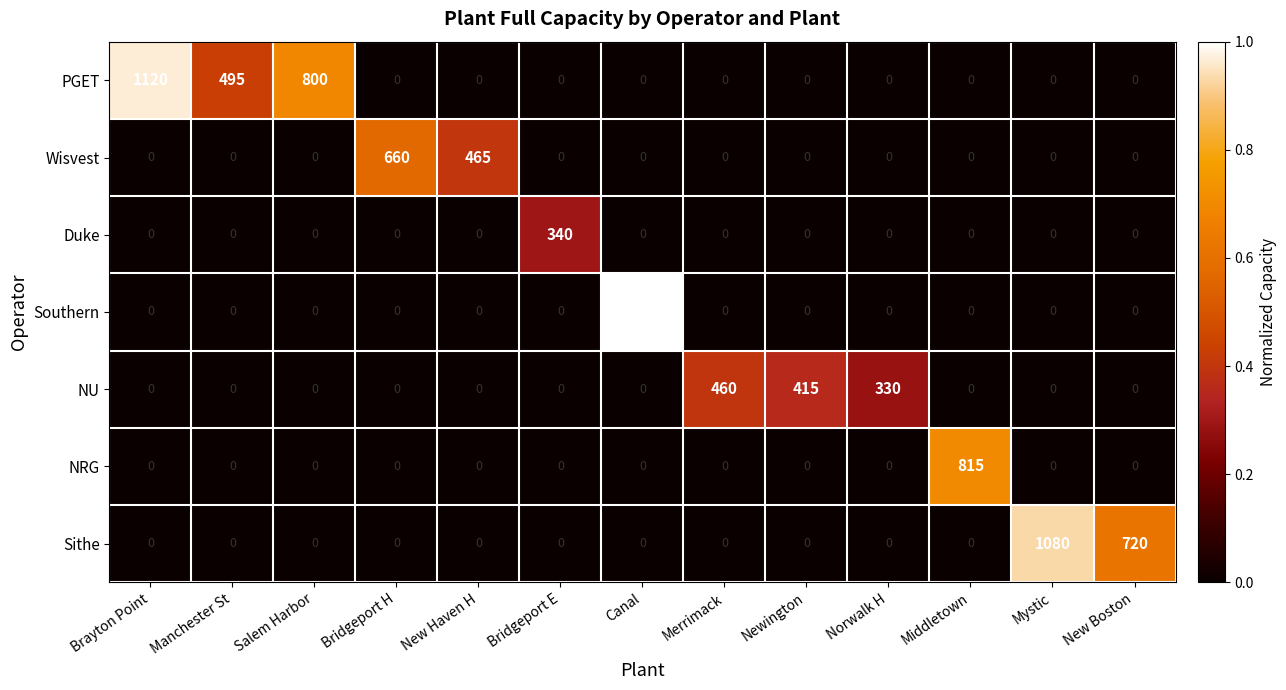

Which category has the highest value in the NU series?

Merrimack